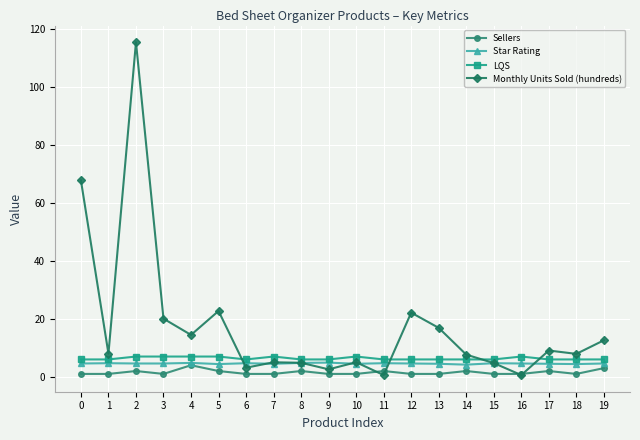

How many lines are shown in the chart?

4